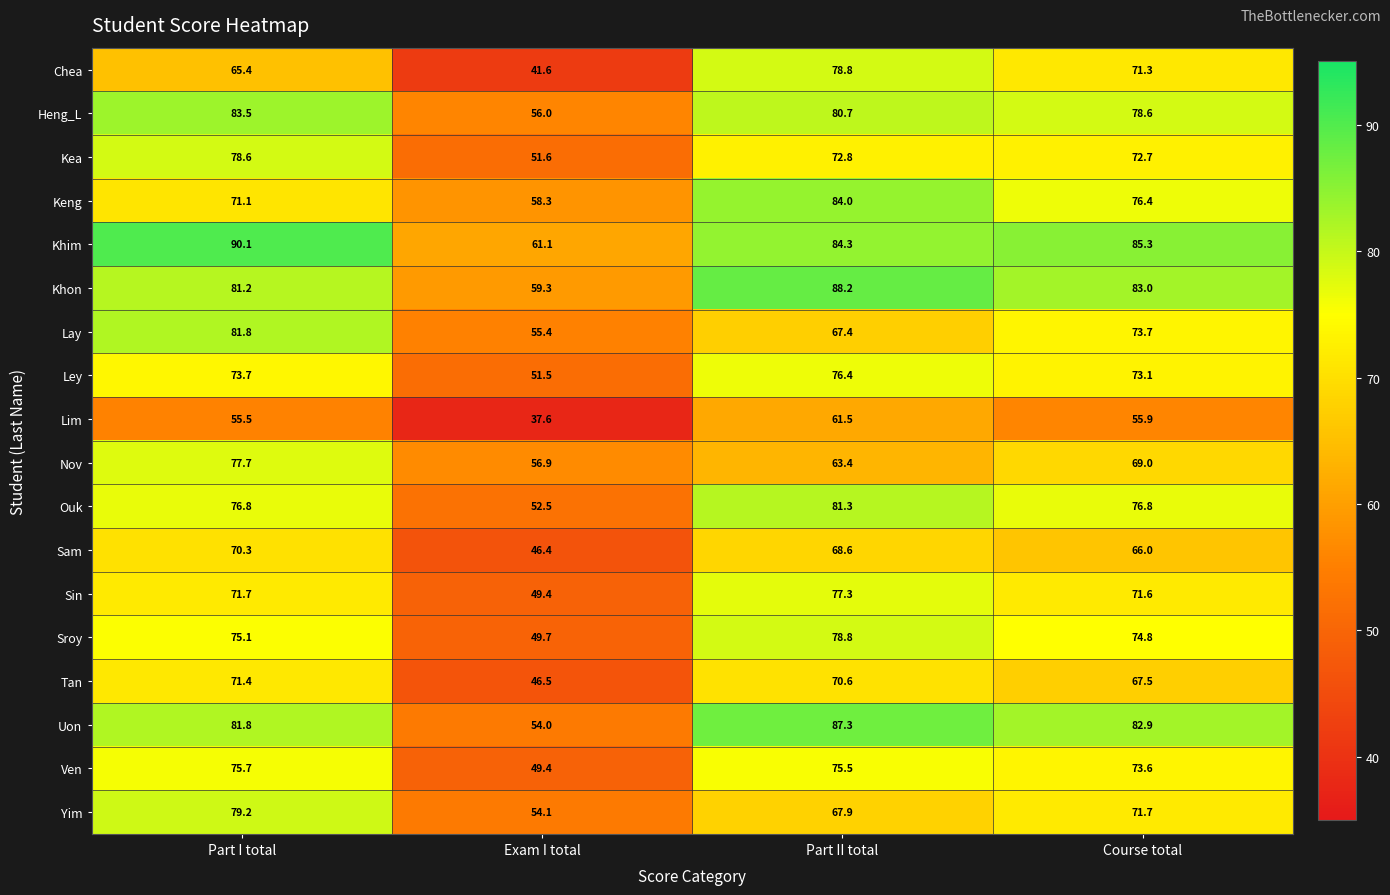

Which series has the largest total across all categories?

Khim